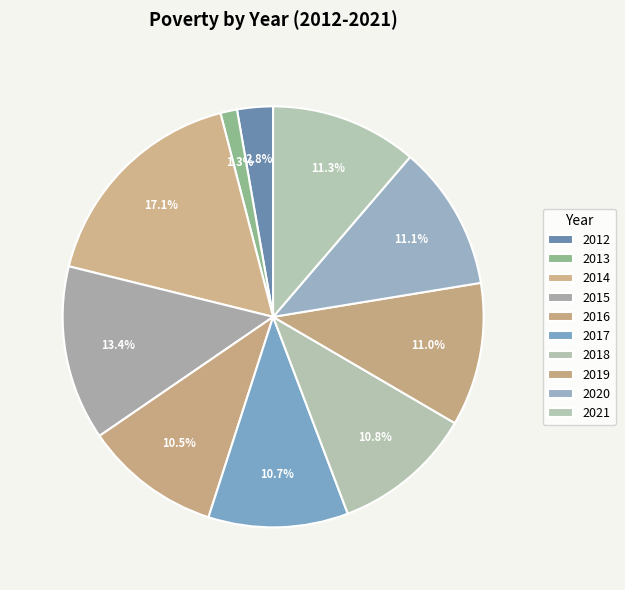

Does any single category account for the majority?

No